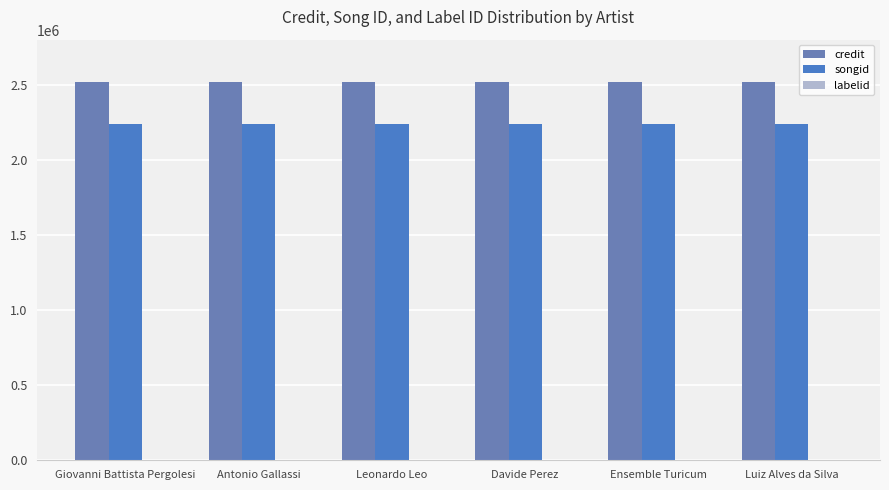

What is the value of the labelid bar at the 1st from the left?

3031